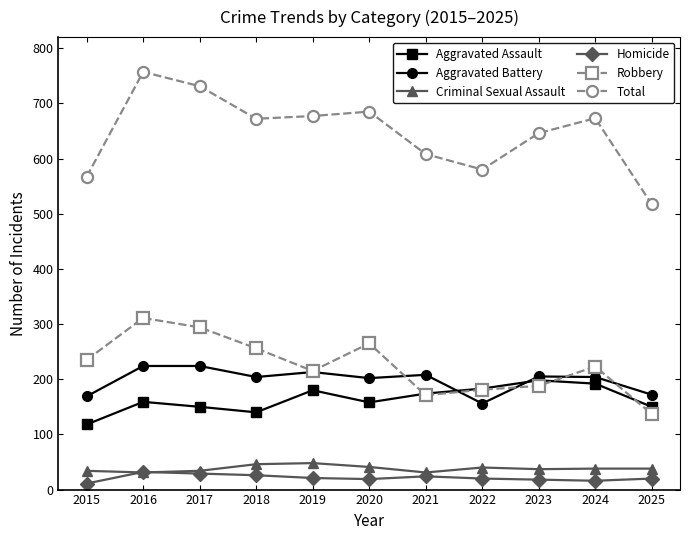

True or false: Robbery and Aggravated Battery cross at least once.

True